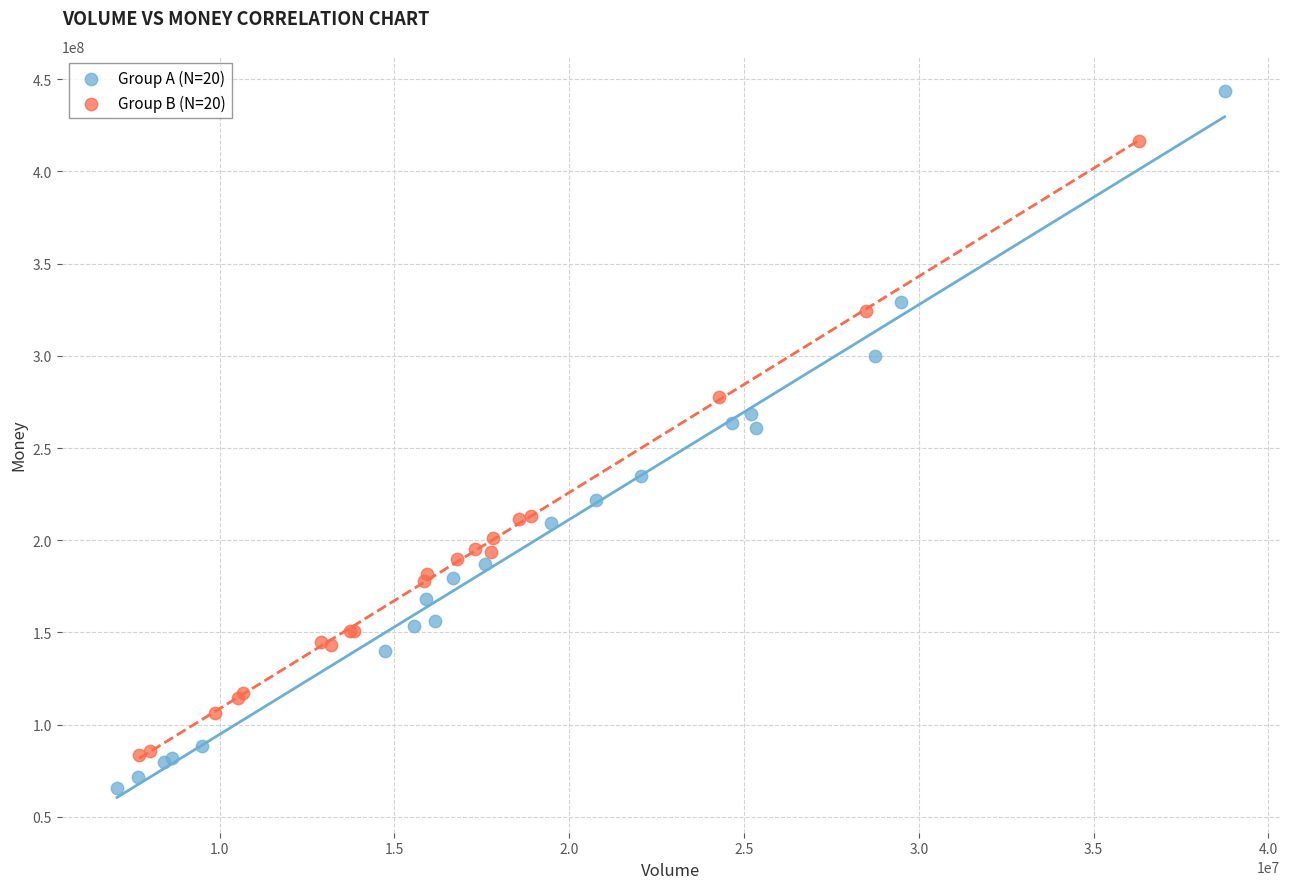

Which series contains the highest Y value?

Group A (N=20)